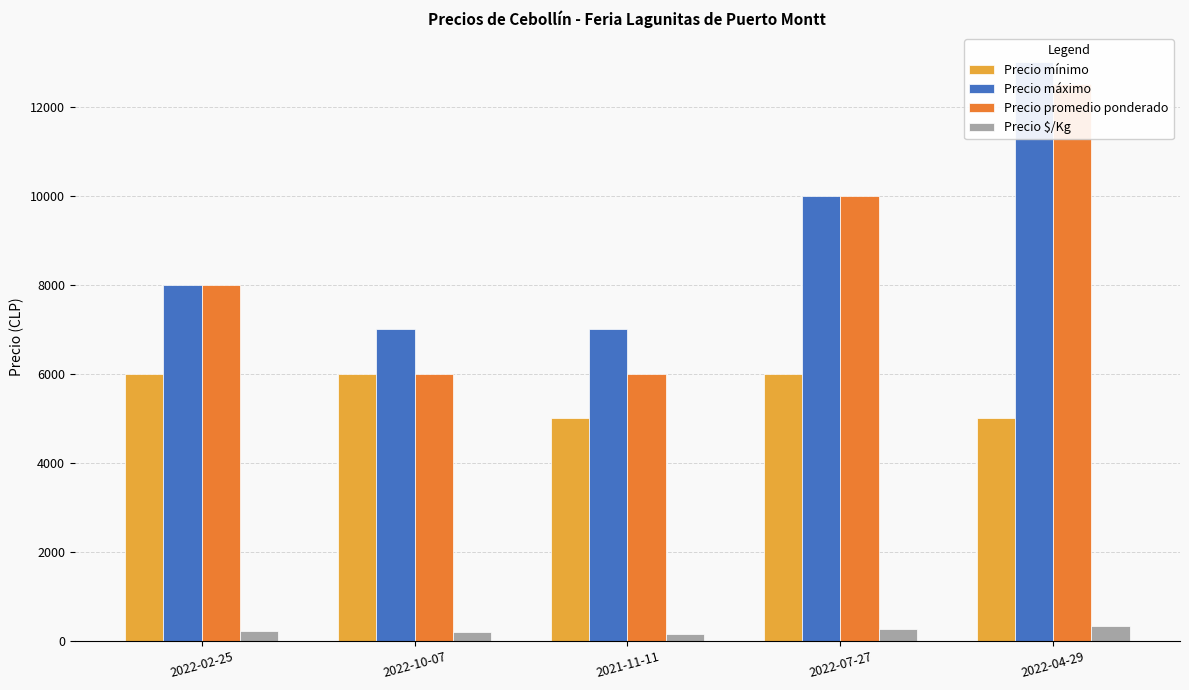

At how many categories does at least one series exceed 791?

5